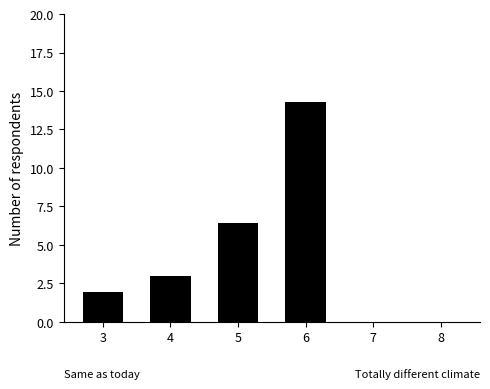

Between 3 and 5, which is larger?

5